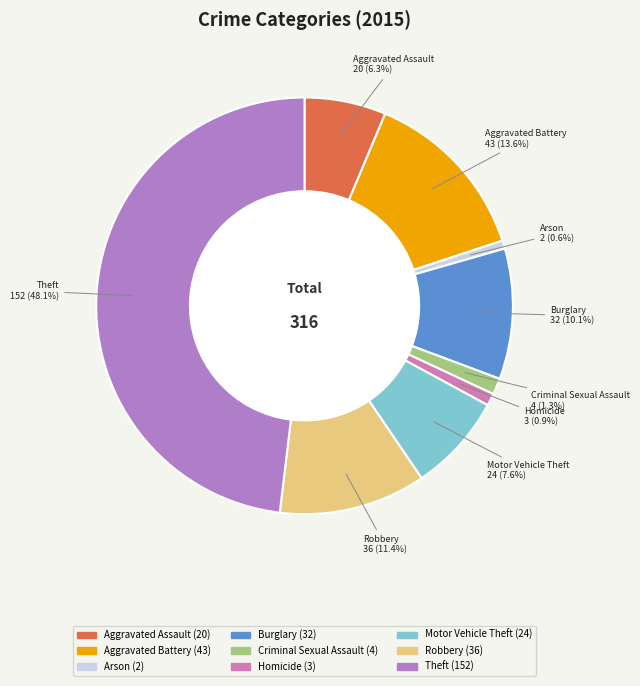

The Criminal Sexual Assault slice represents 16% of the pie. True or false?

False